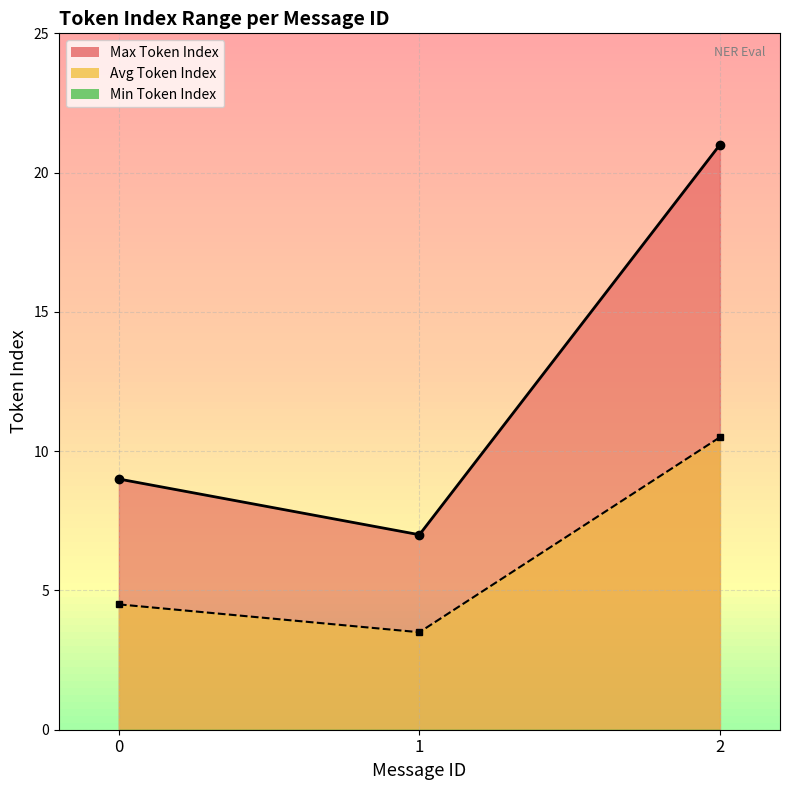

What is the average value of the Max Token Index series?

8